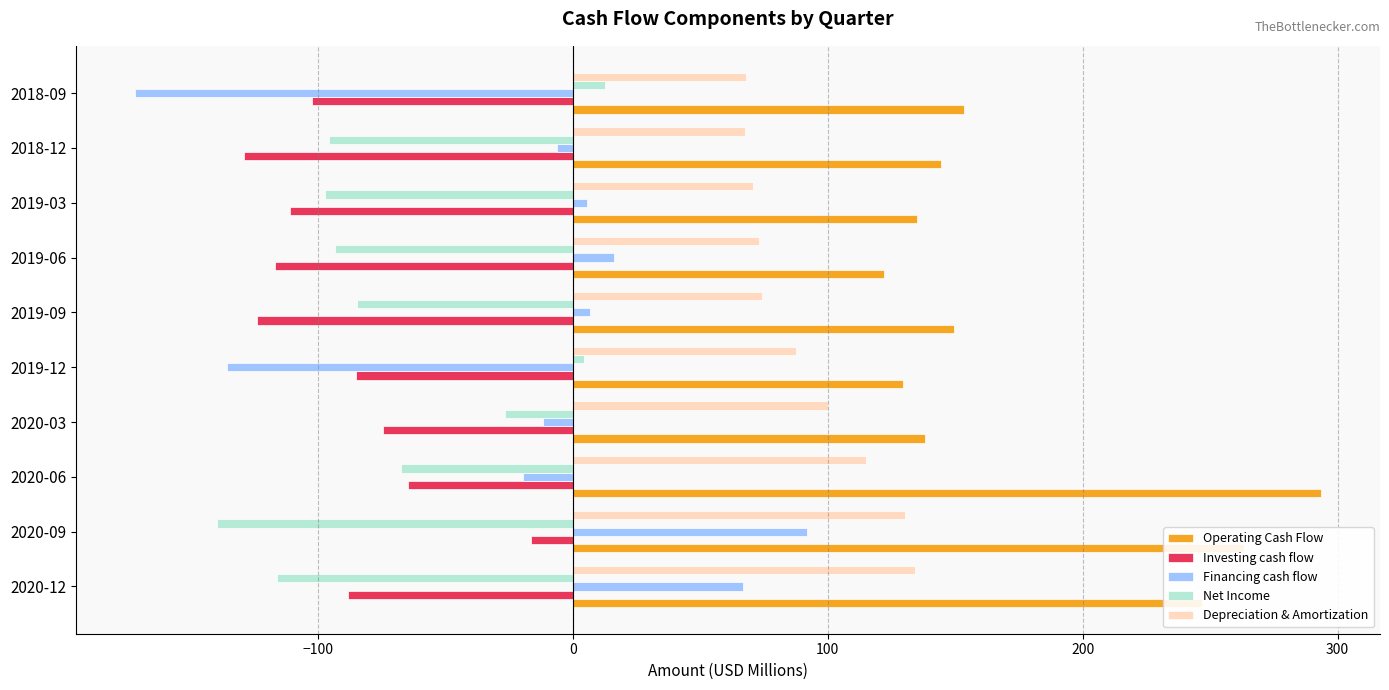

Which series has the widest spread of values?

Financing cash flow